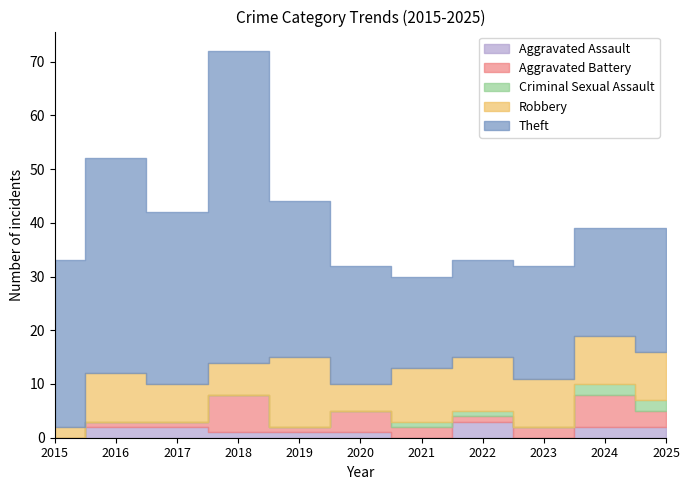

Is the value of Aggravated Battery at 2019 greater than the value of Theft at 2016?

No